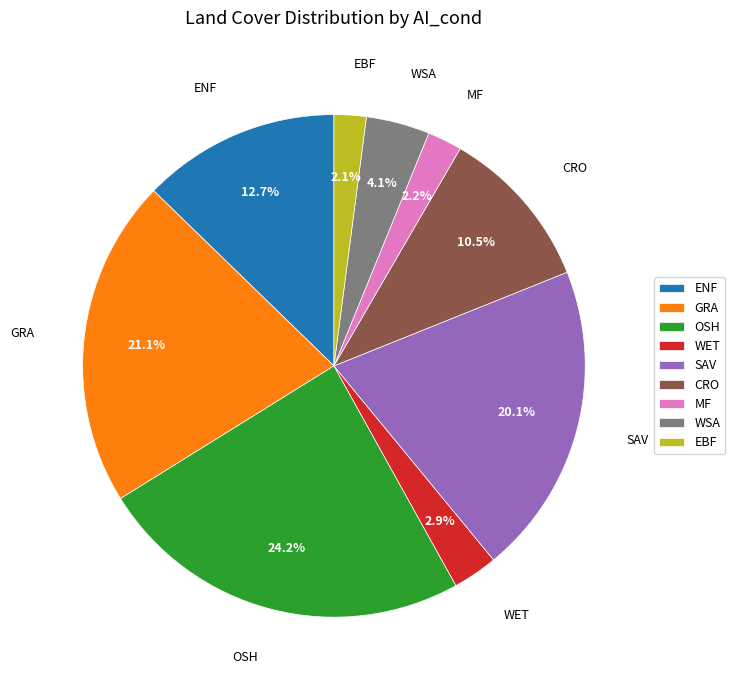

True or false: OSH accounts for 11% of the total.

False